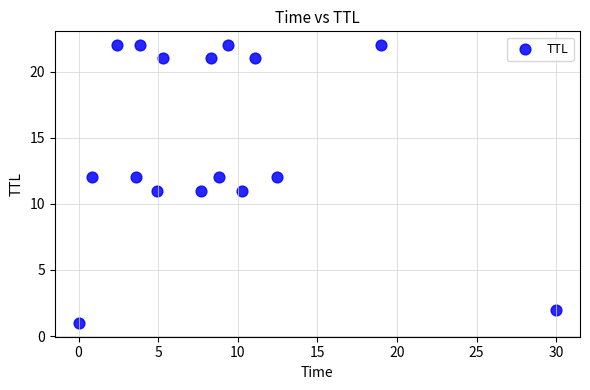

What is the range of Y values (max minus min)?

21